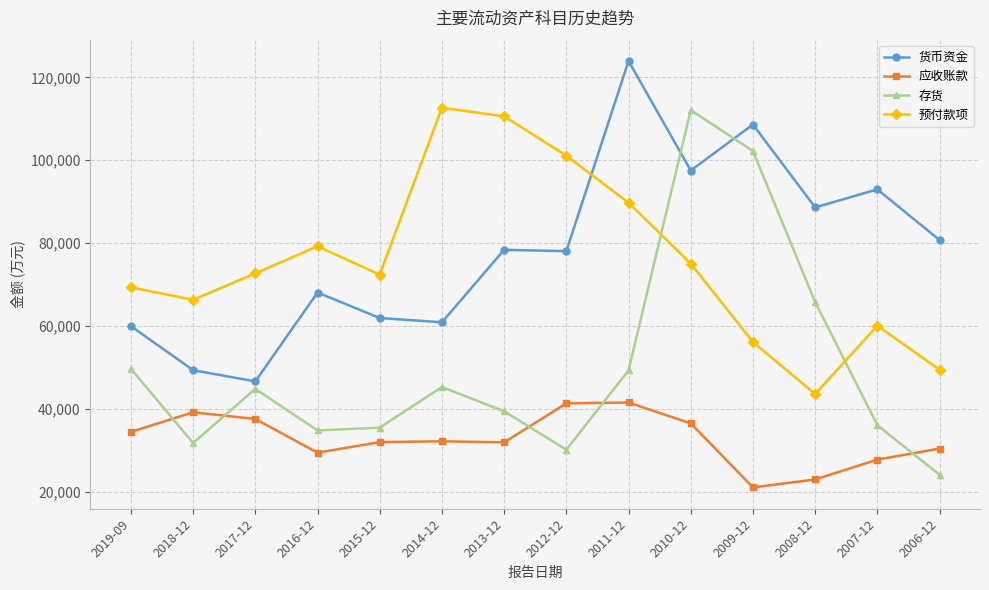

True or false: 预付款项 has more than 1 points higher than both neighbors.

True